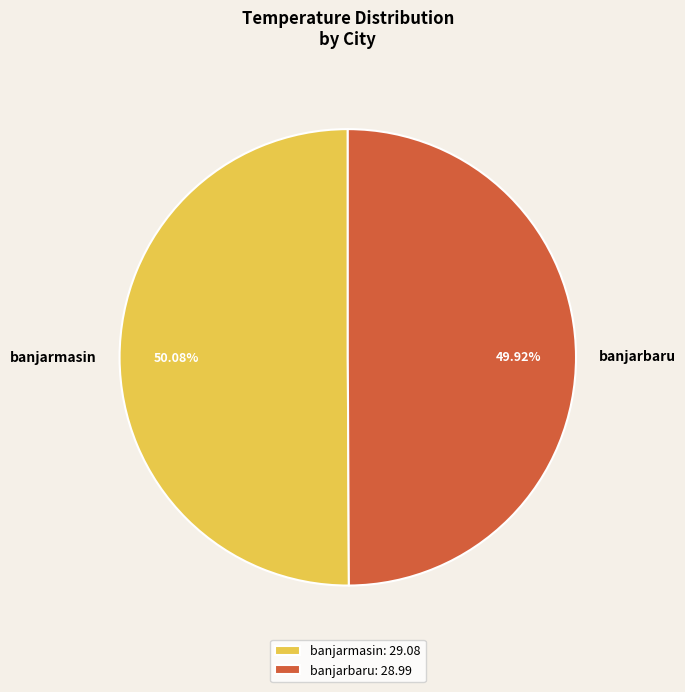

To the nearest percent, what is the average slice percentage?

50%